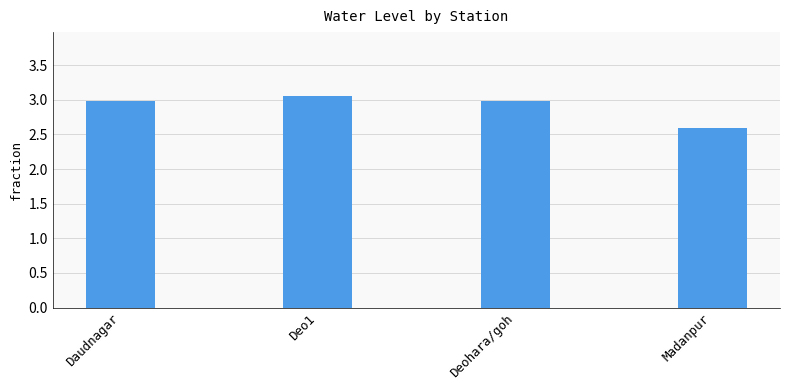

What is the label of the 2nd bar from the left?

Deo1